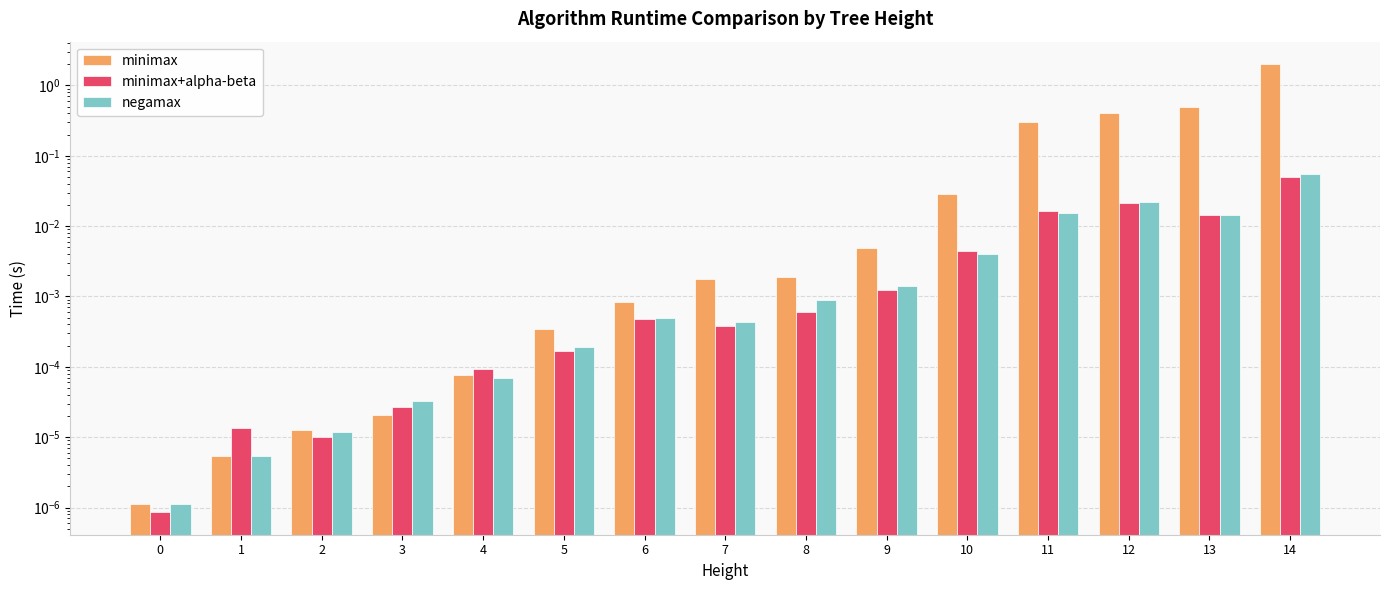

List the labels in order of negamax value, largest first.

14, 12, 11, 13, 10, 9, 8, 6, 7, 5, 4, 3, 2, 1, 0